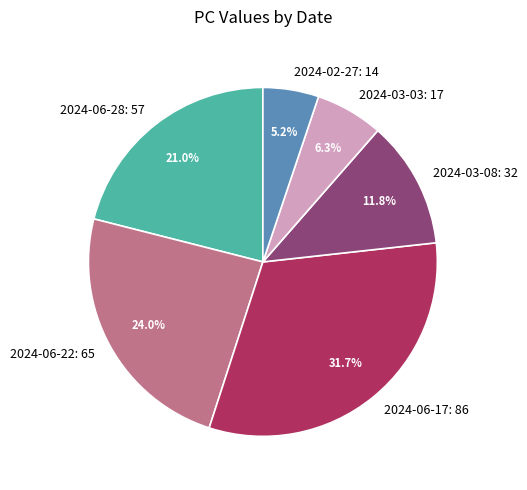

Which has a higher value, 2024-03-08 or 2024-03-03?

2024-03-08